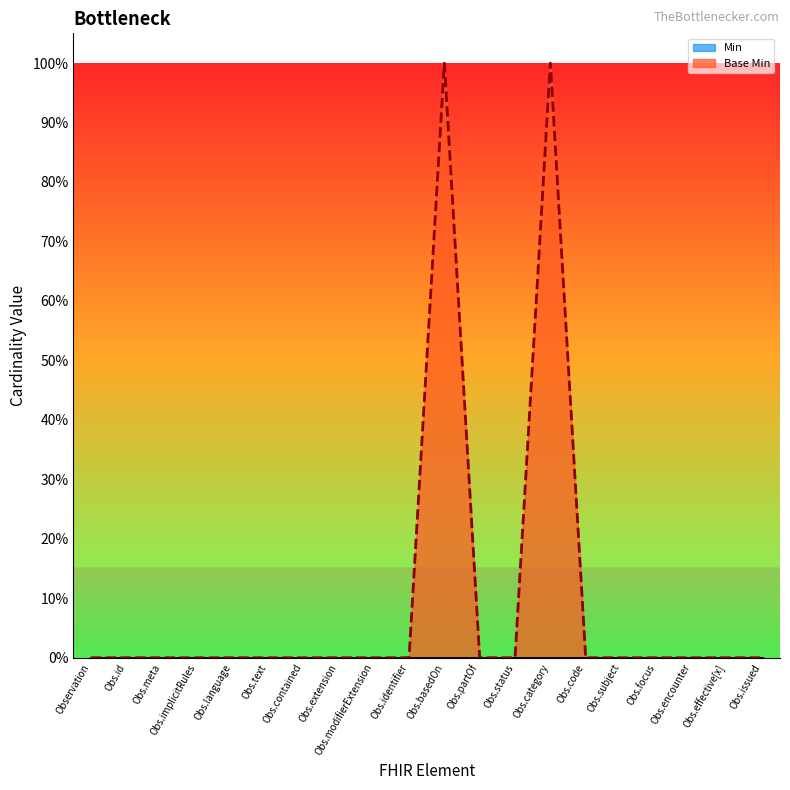

Does the chart display data point markers on the line(s)?

No